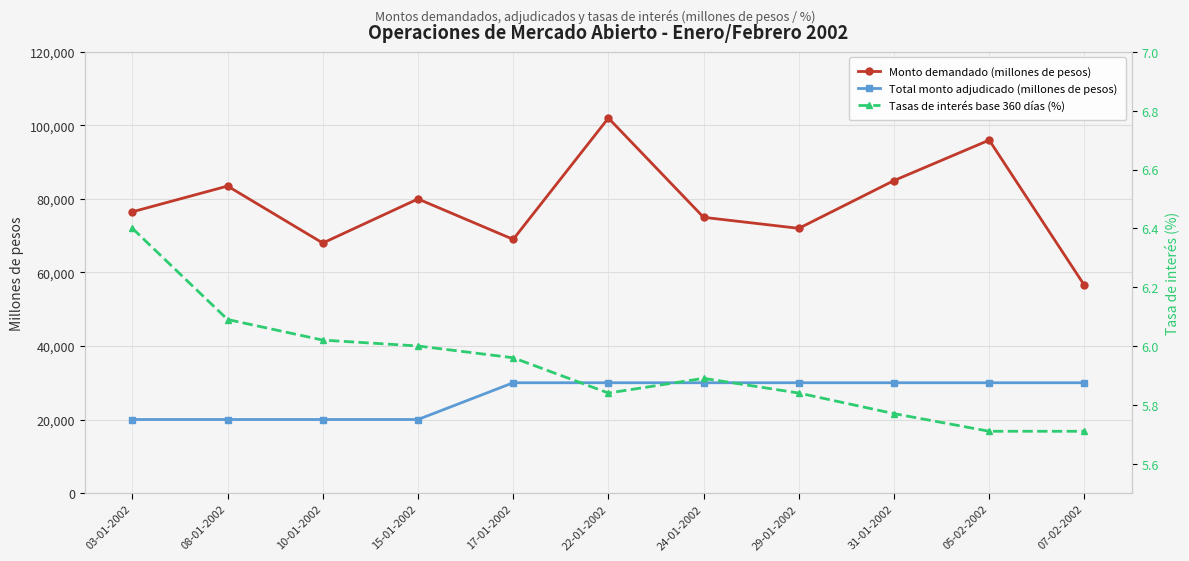

True or false: Total monto adjudicado (millones de pesos) and Monto demandado (millones de pesos) cross at least once.

False